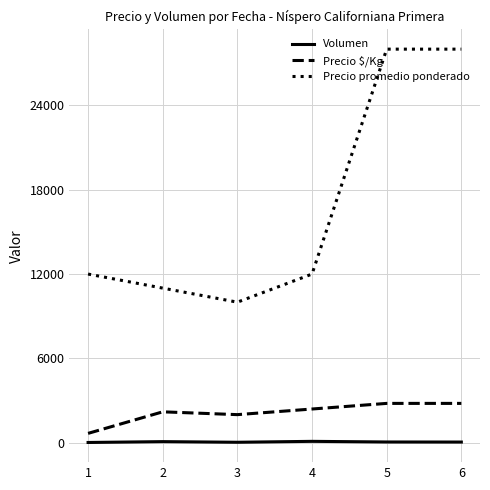

Does the chart have visible grid lines?

Yes